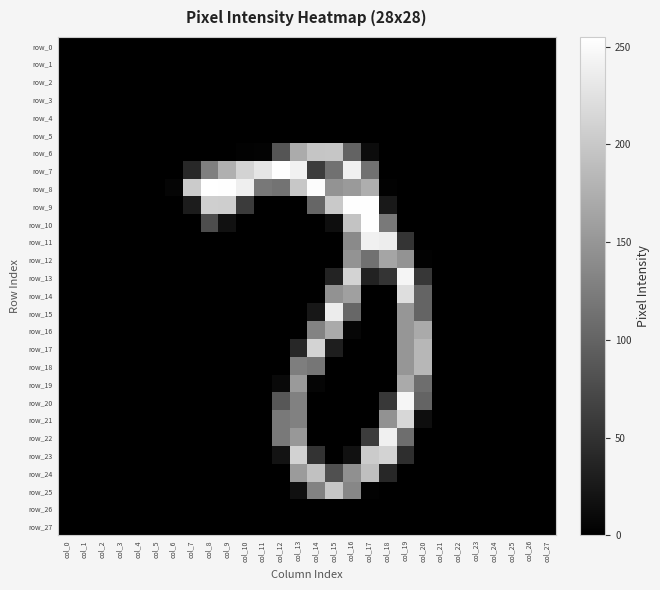

Which series has the widest spread of values?

row_8